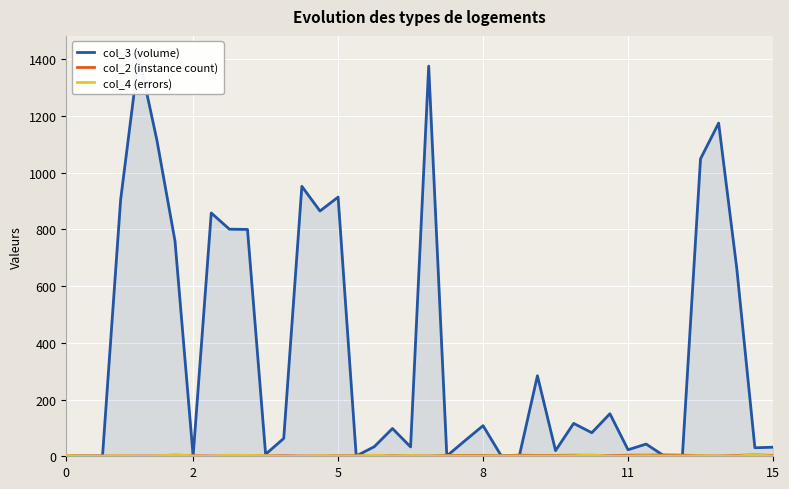

True or false: col_4 (errors) and col_3 (volume) cross at least once.

False